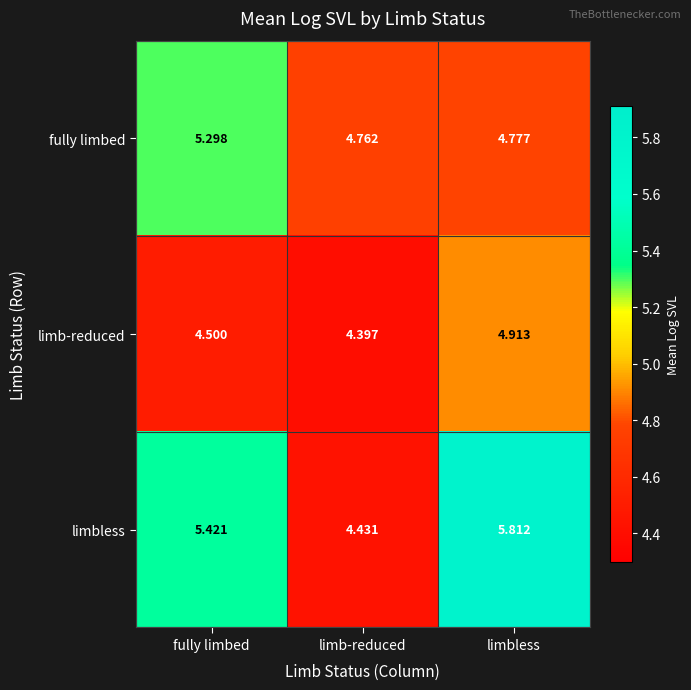

Which series has the widest spread of values?

limbless